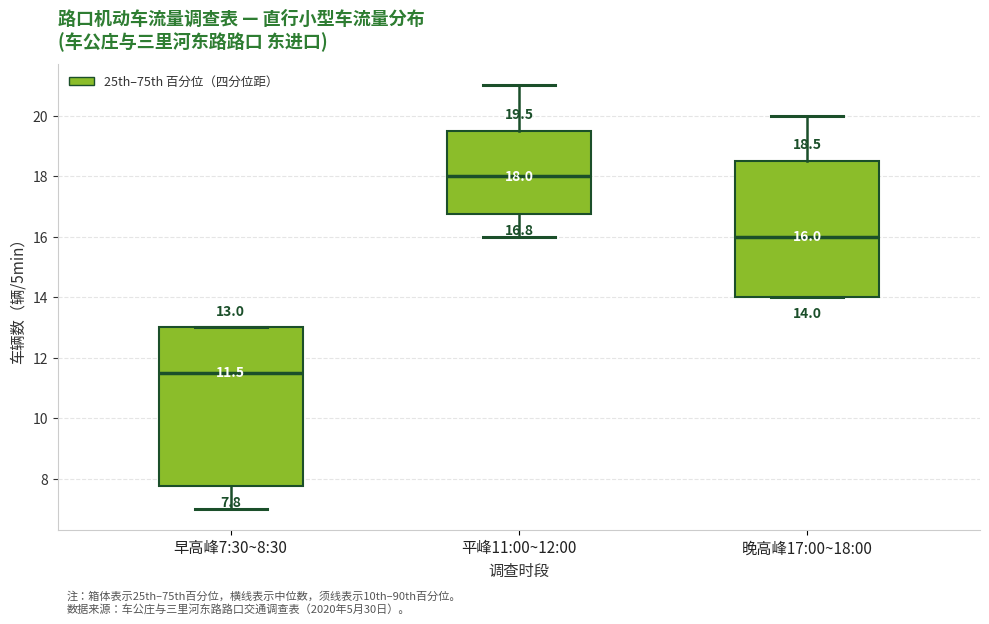

Which box has the highest median line?

平峰11:00~12:00